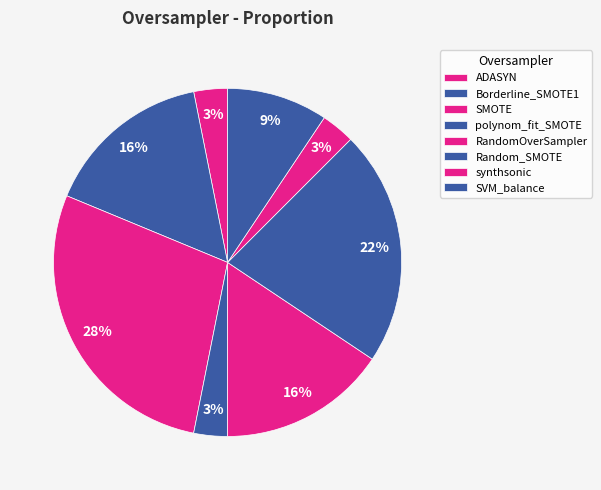

Count the number of slices in the pie.

8